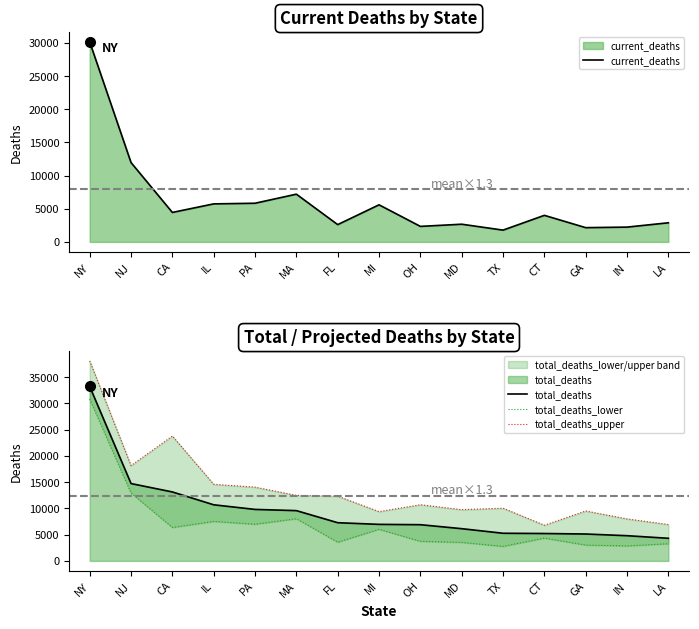

Which series has the largest range (max minus min)?

total_deaths_upper